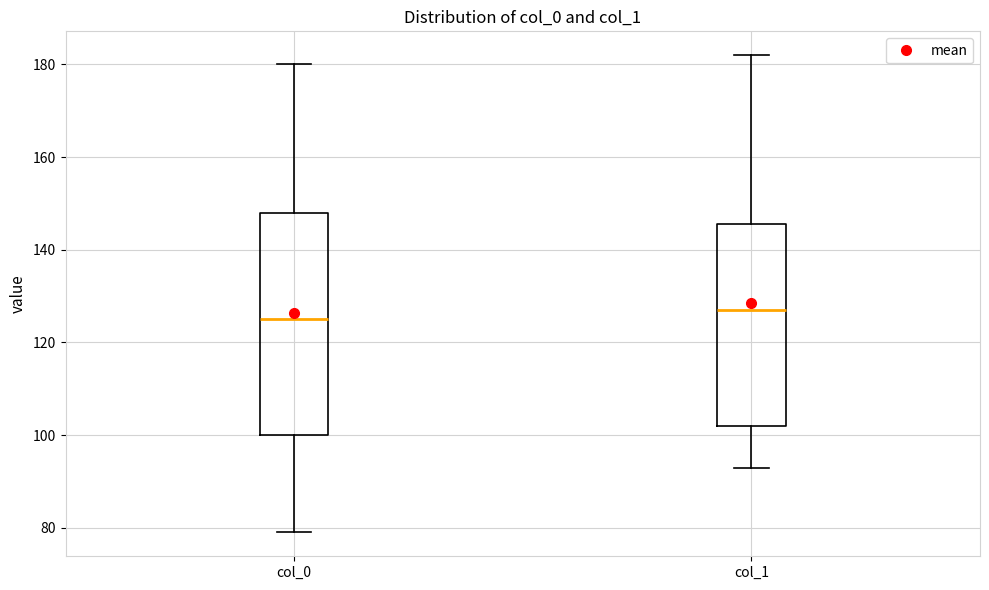

Reading left to right, transcribe this box plot: for each box, give where its median line is, the range the box spans, and where its two whiskers end, as read against the y-axis. The values are not printed on the chart, so give them approximately, as read against the axis.

col_0: median 126, box 100 to 148, whiskers 80 to 180
col_1: median 128, box 102 to 146, whiskers 94 to 182